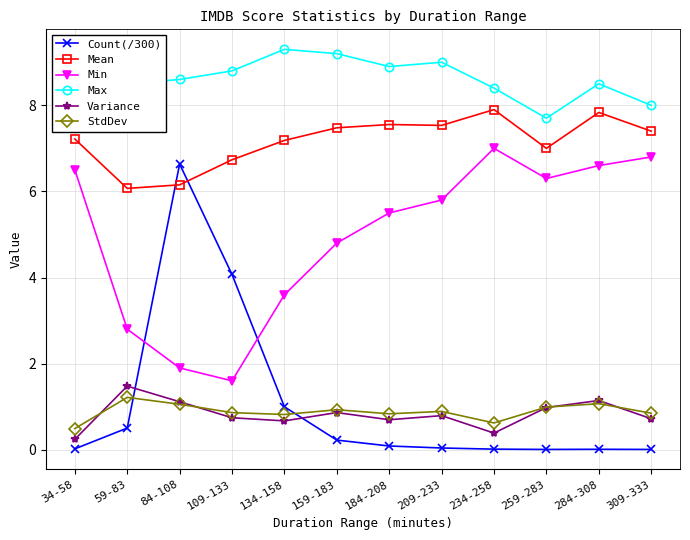

True or false: Min has a value of 6.8 at 309-333.

True